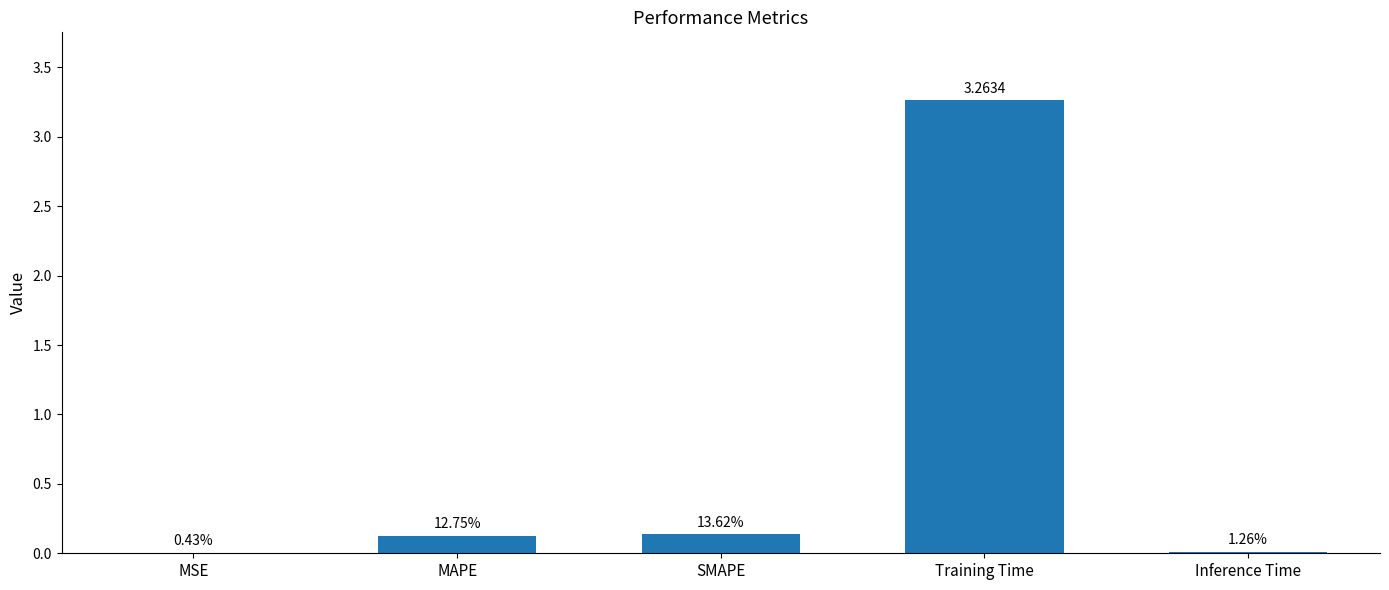

At which category does the chart reach its peak across all series?

Training Time